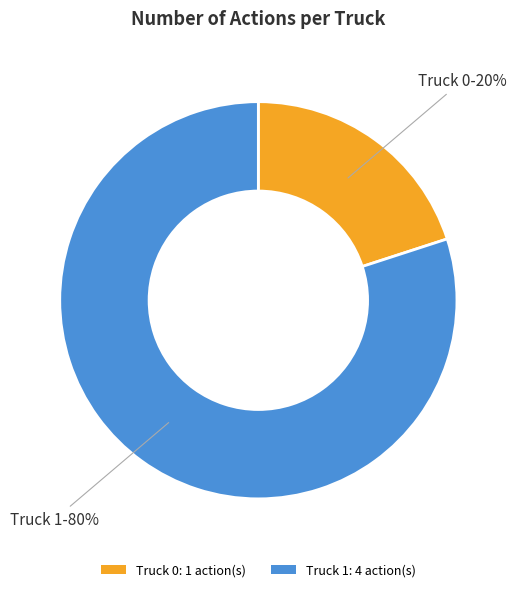

To the nearest percent, what is the combined percentage of Truck 0 and Truck 1?

100%